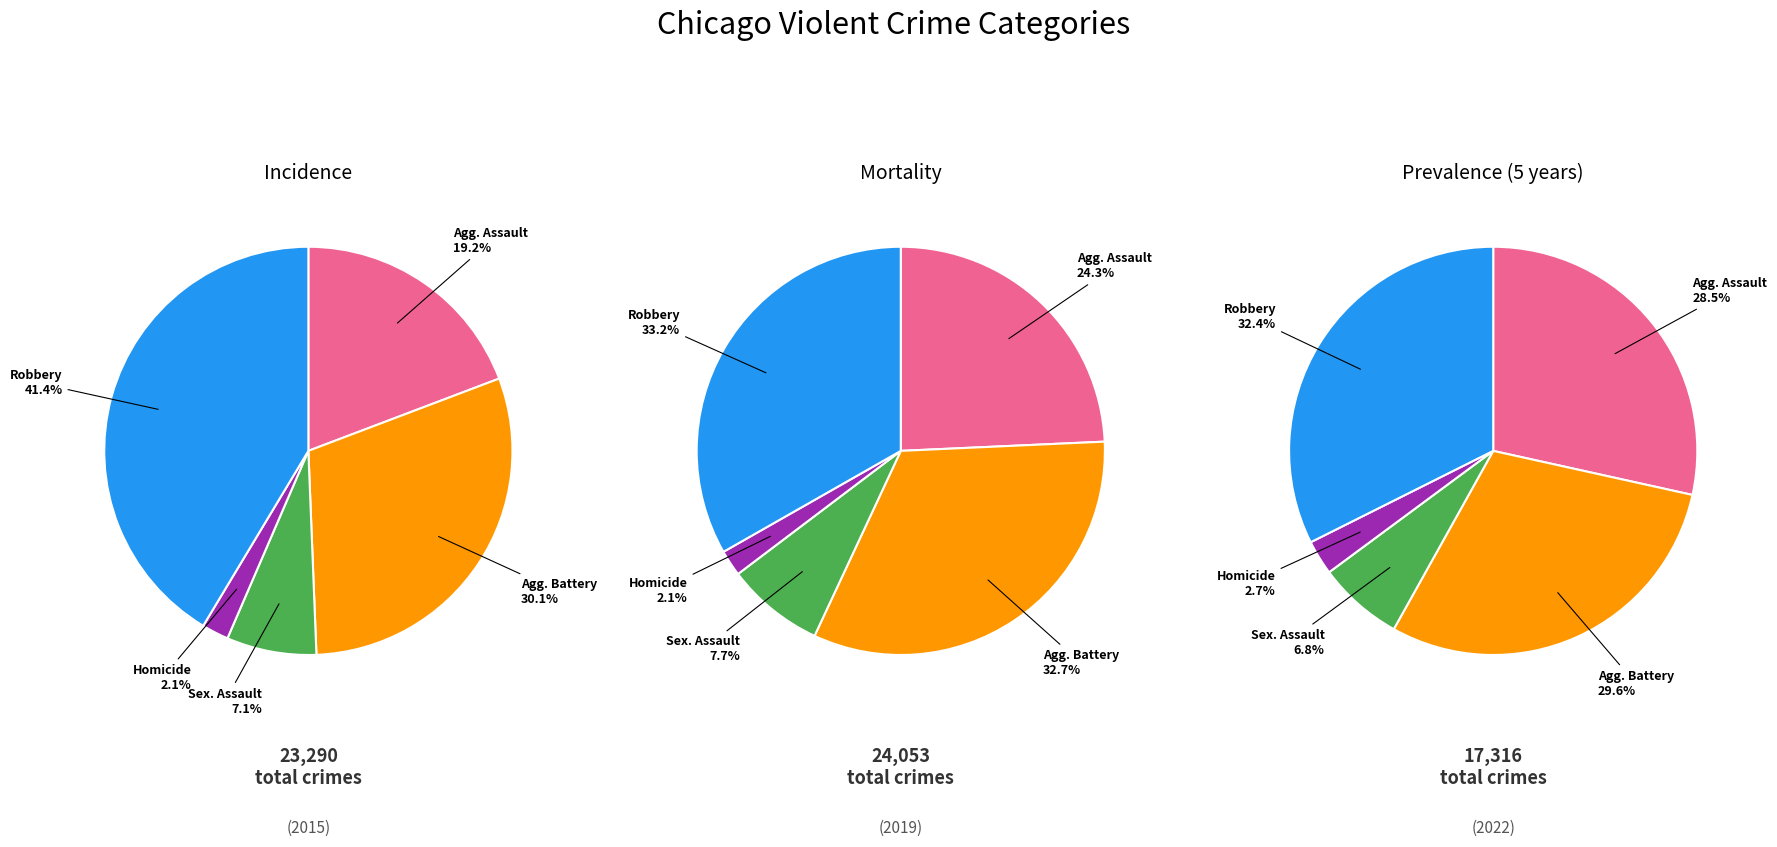

Which category has the smallest portion of the pie?

Homicide